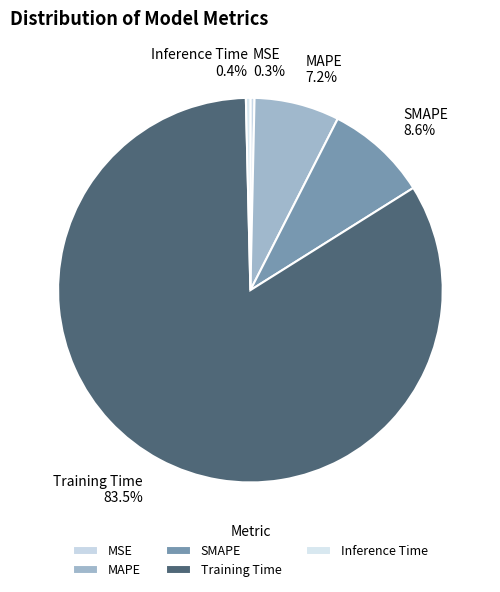

Which category has the biggest portion of the pie?

Training Time